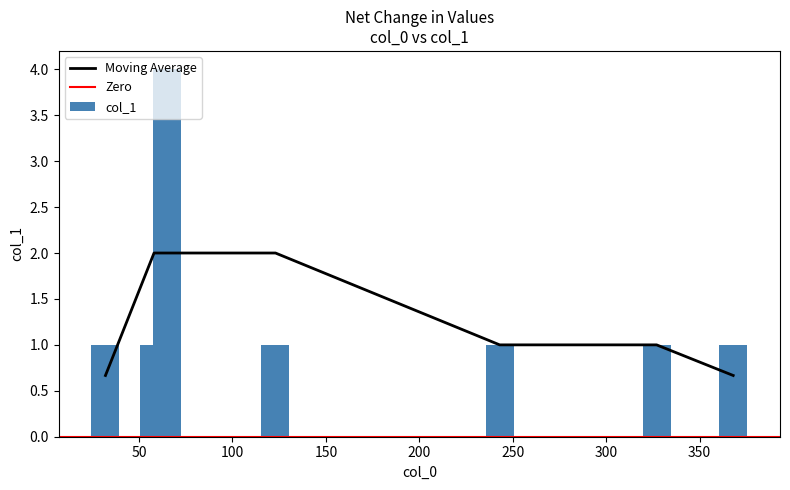

Reading left to right, transcribe all the data shown in this chart.

32=1	58=1	65=4	123=1	243=1	327=1	368=1